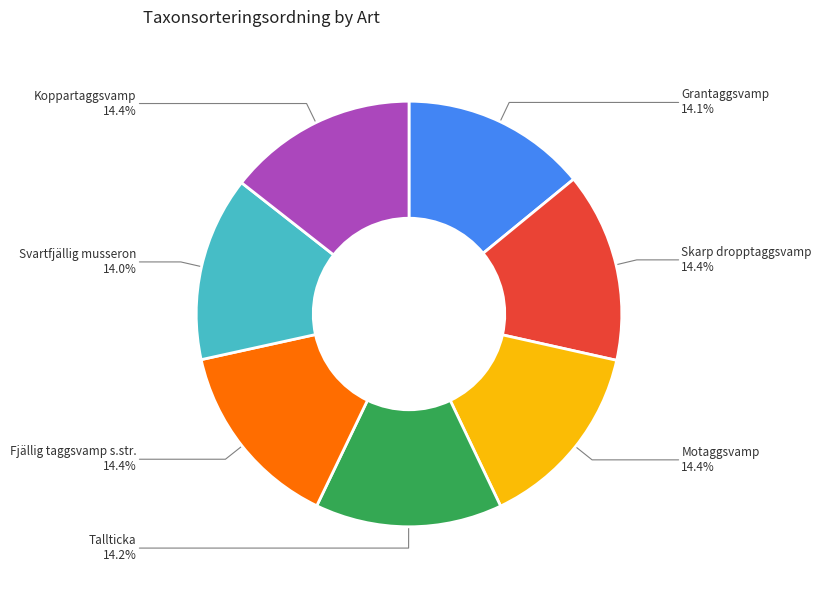

Combined, what portion of the pie is Motaggsvamp and Svartfjällig musseron?

28.4%